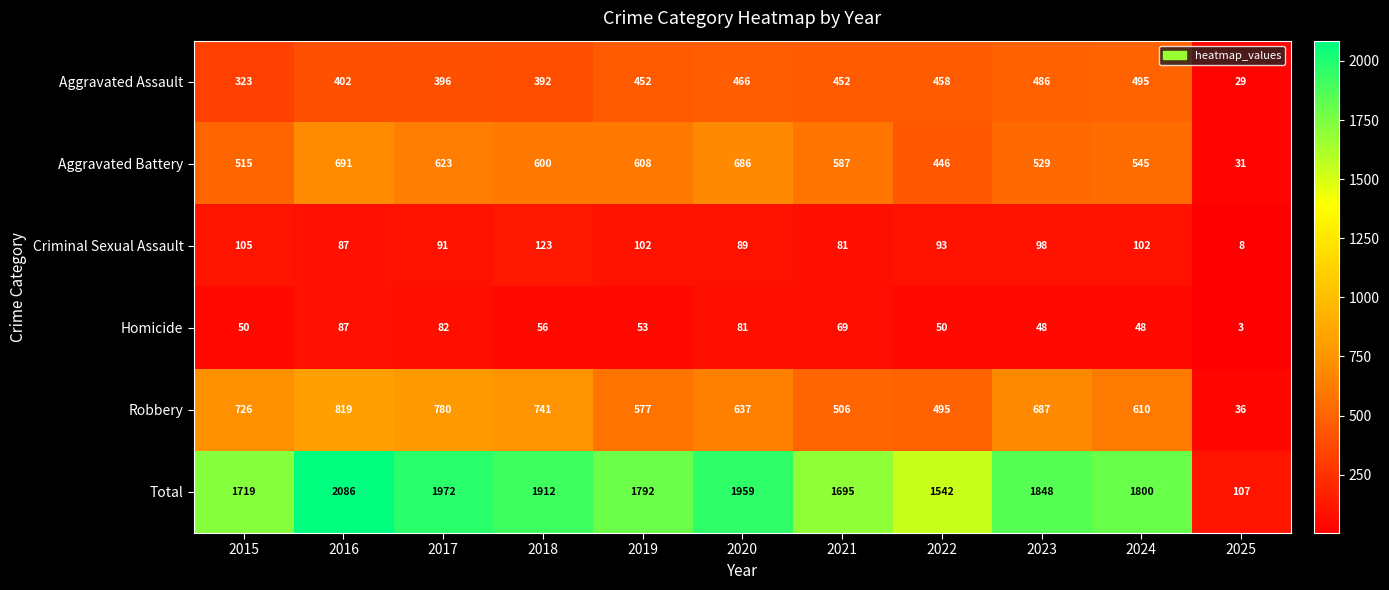

At which category does the chart reach its minimum across all series?

2025